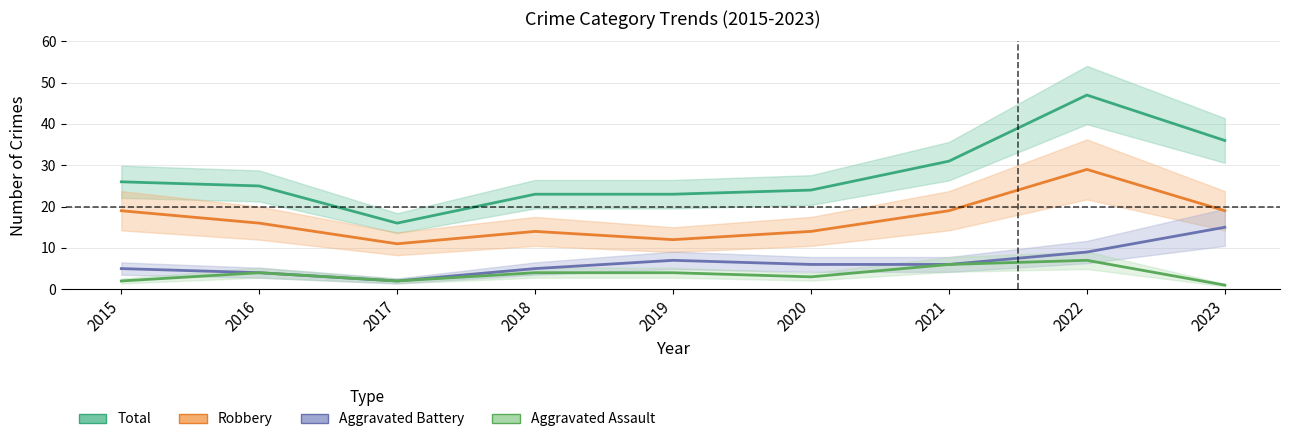

What is the difference between the maximum and minimum values in the Aggravated Battery series?

13